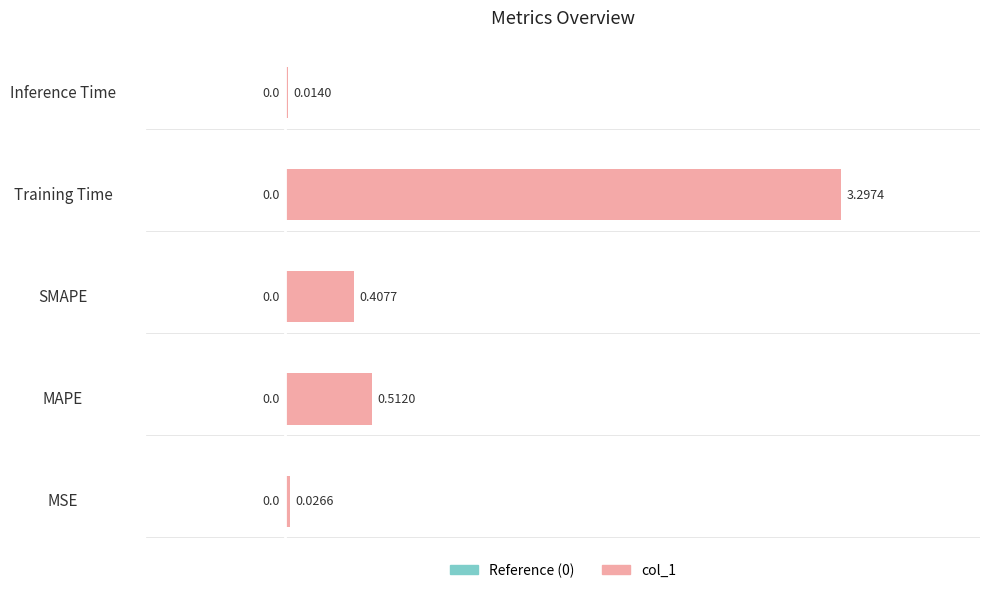

Rank the categories by value from lowest to highest.

Inference Time, MSE, SMAPE, MAPE, Training Time